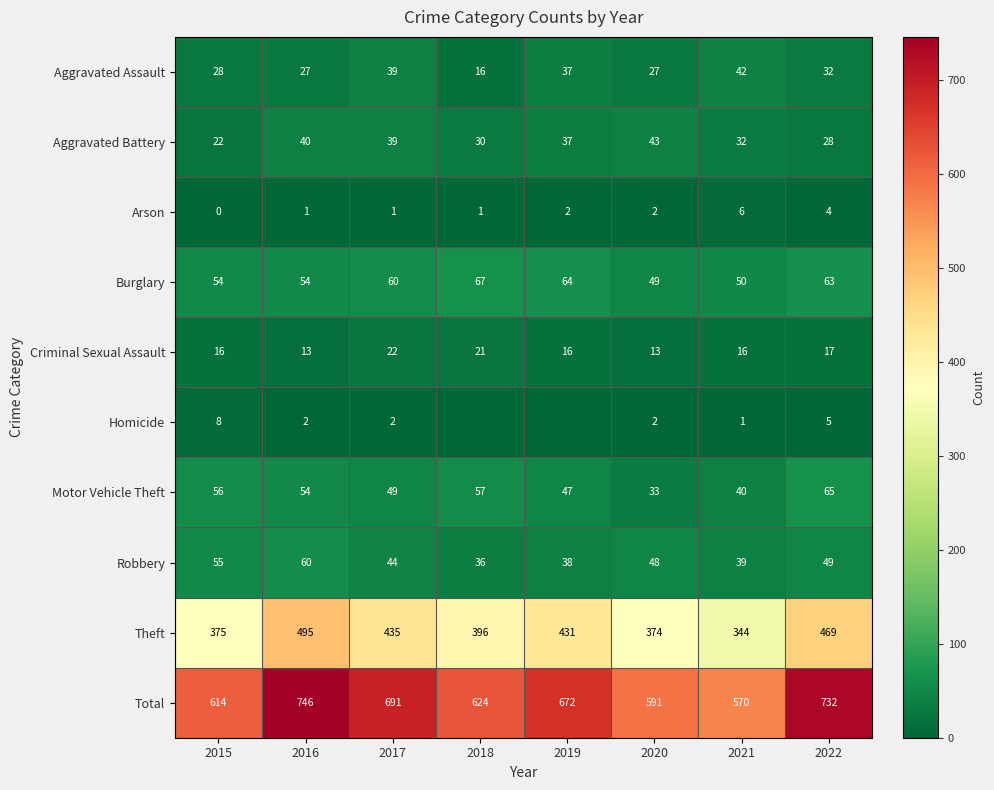

Is it true that Theft equals 192 at 2020?

False